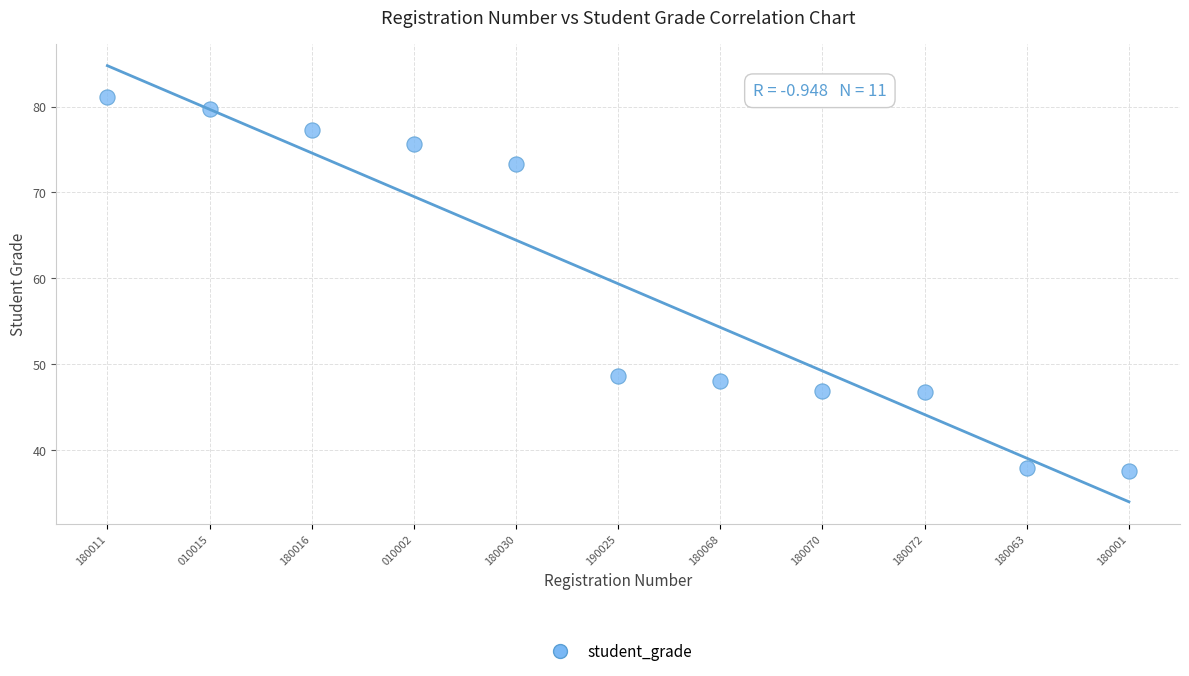

What is the range of Y values (max minus min)?

43.4